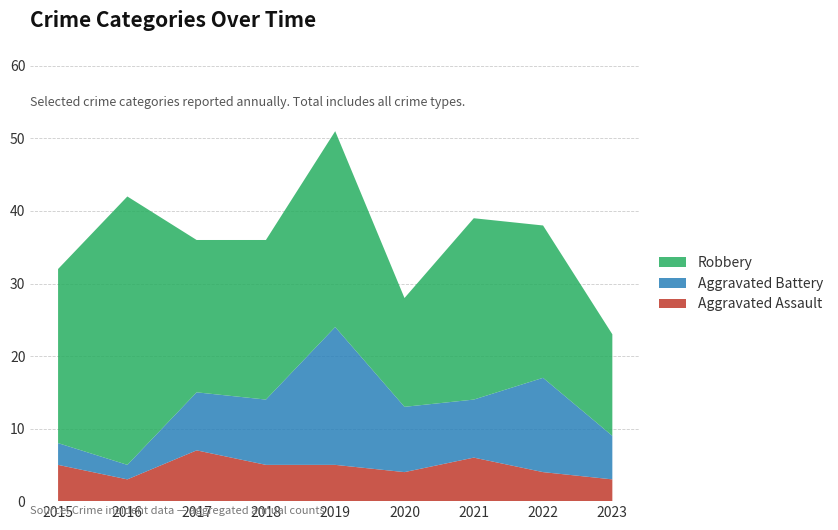

Reading right to left, extract all data points from this chart.

Aggravated Assault: 3	4	6	4	5	5	7	3	5
Aggravated Battery: 6	13	8	9	19	9	8	2	3
Robbery: 14	21	25	15	27	22	21	37	24